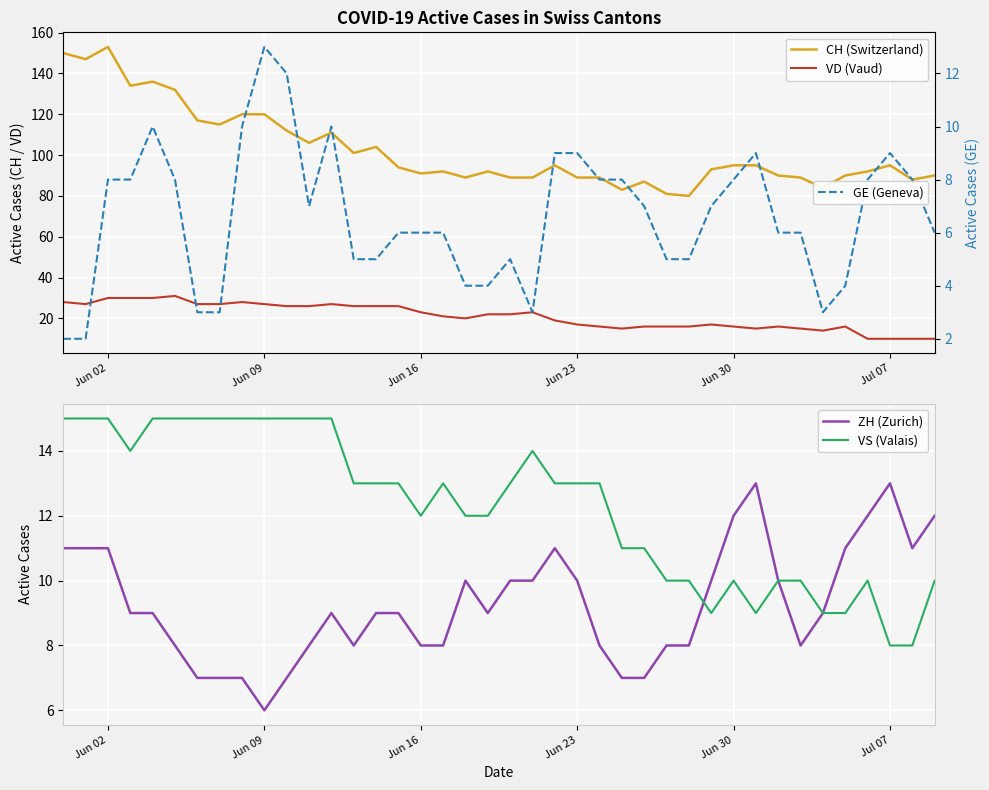

The VS (Valais) series shows 7 at Jun 09. True or false?

False